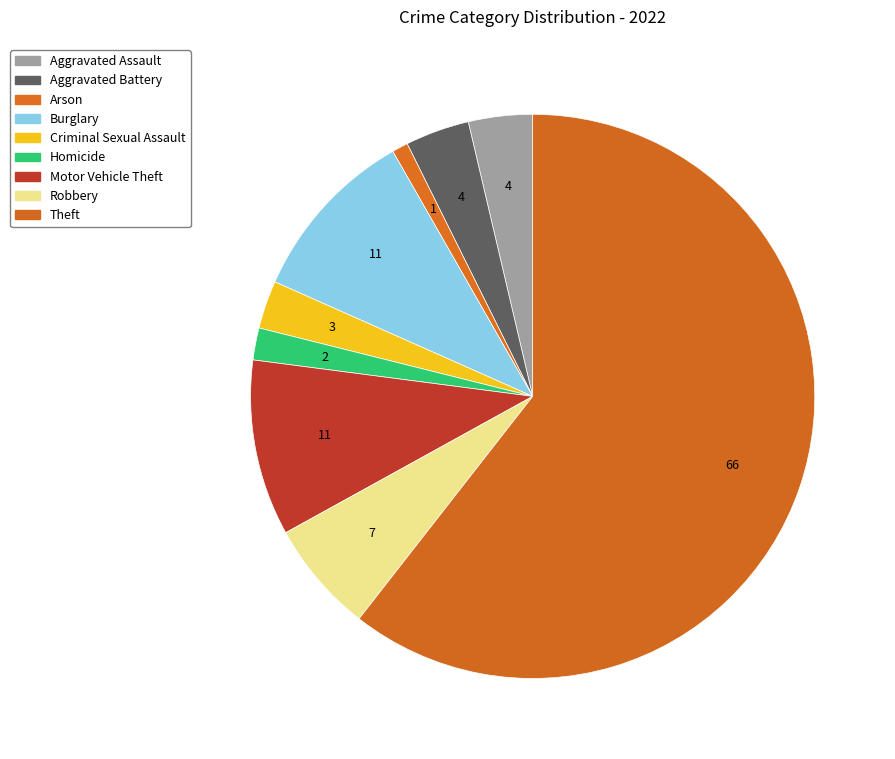

To the nearest percent, what is the average slice percentage?

11%